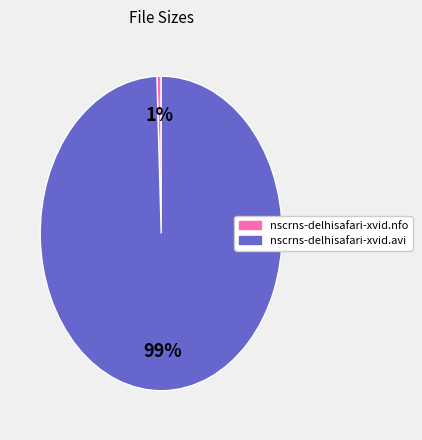

Which slice is the largest?

nscrns-delhisafari-xvid.avi